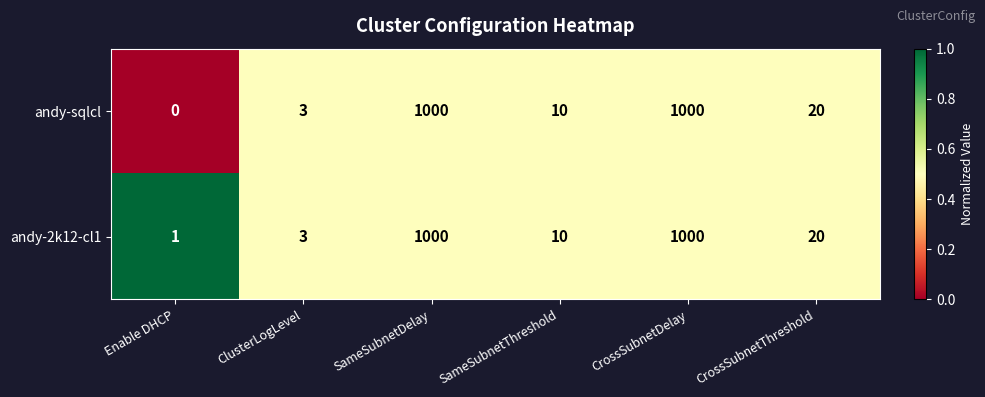

Which series has the largest total across all categories?

andy-2k12-cl1